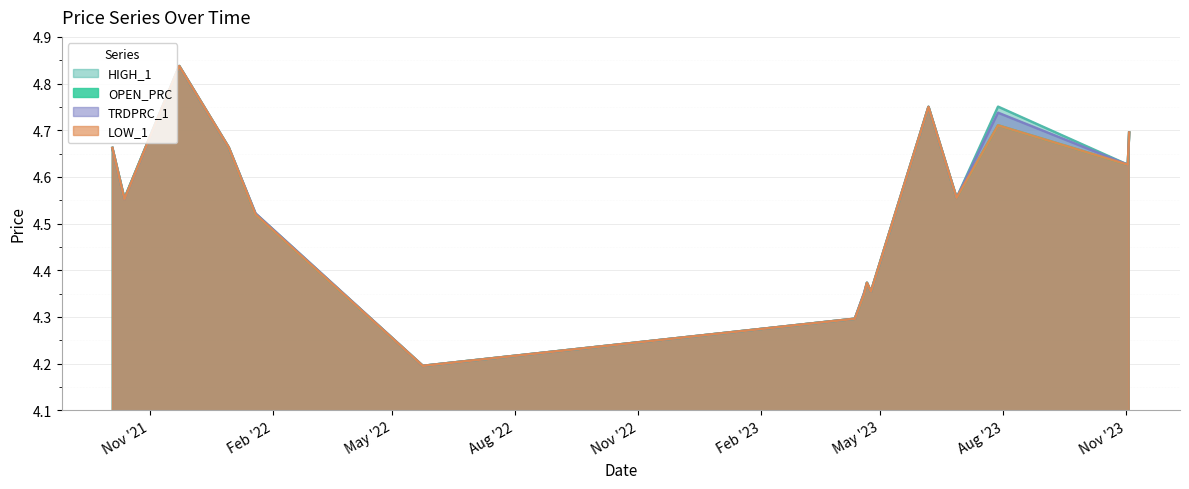

Where is LOW_1 nearest to the value 4?

2022-05-24